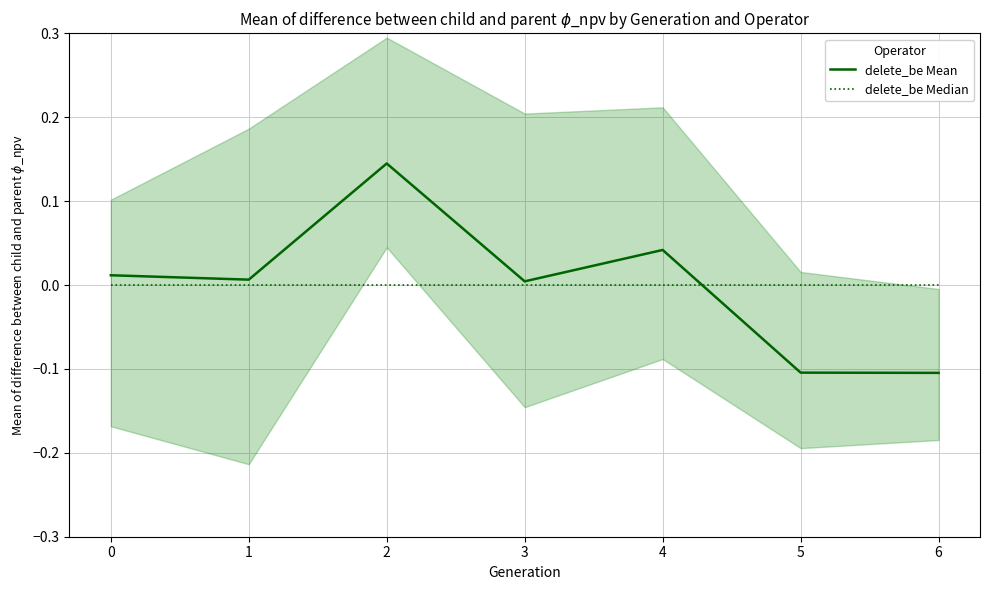

Between which two adjacent categories do delete_be Median and delete_be Mean first intersect?

4 and 5